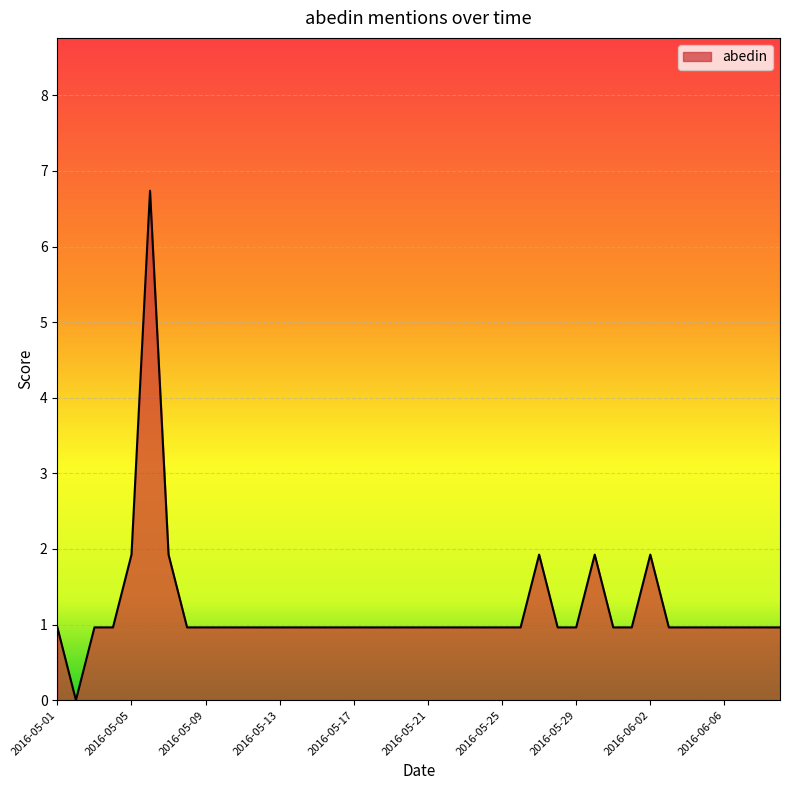

What is the greatest value displayed?

6.7